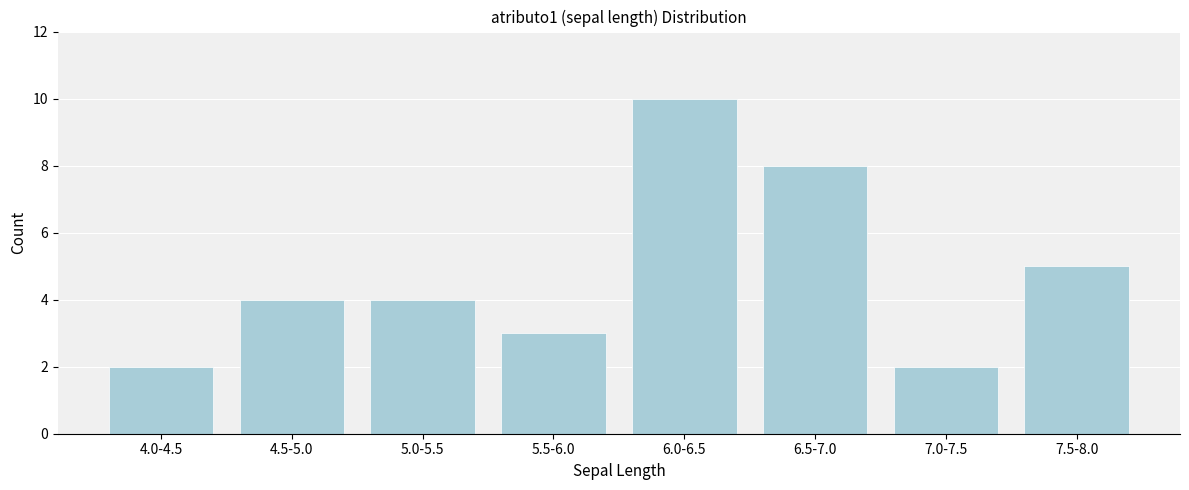

Reading left to right, what are all the values shown in this chart?

2	4	4	3	10	8	2	5